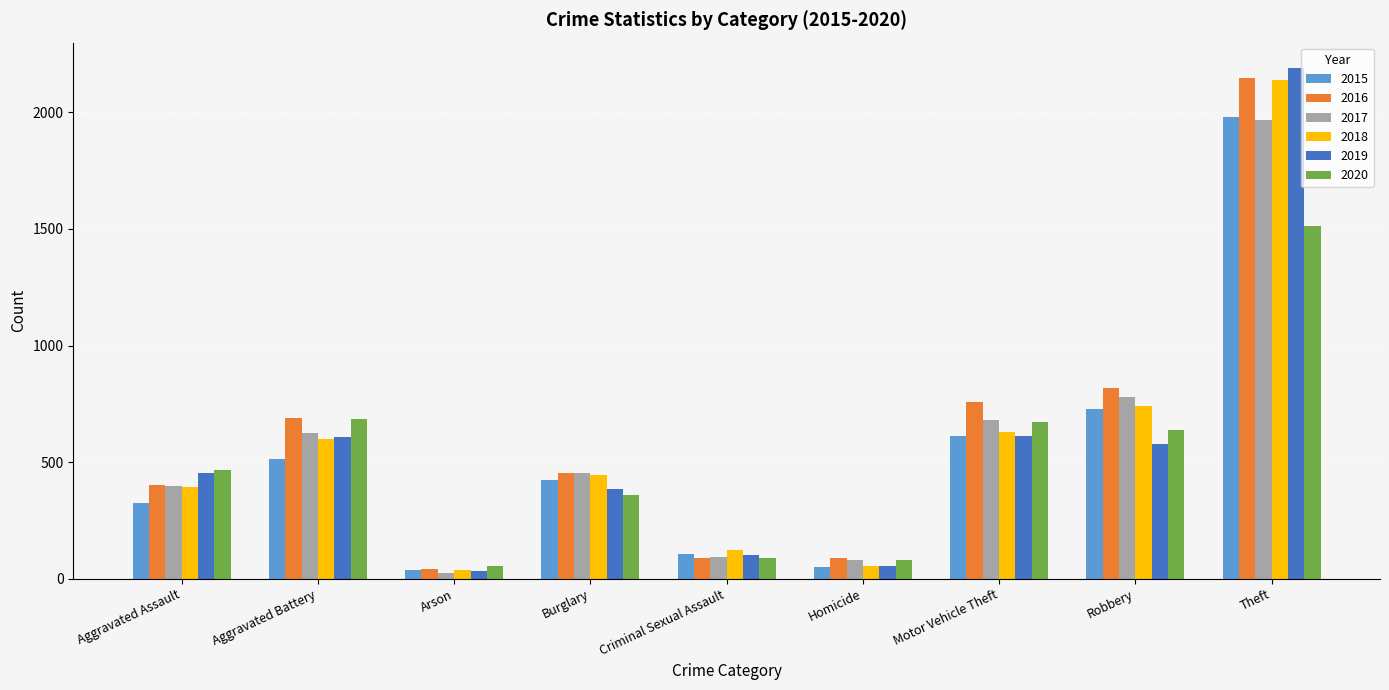

What are all the series names shown in the legend?

2015, 2016, 2017, 2018, 2019, 2020